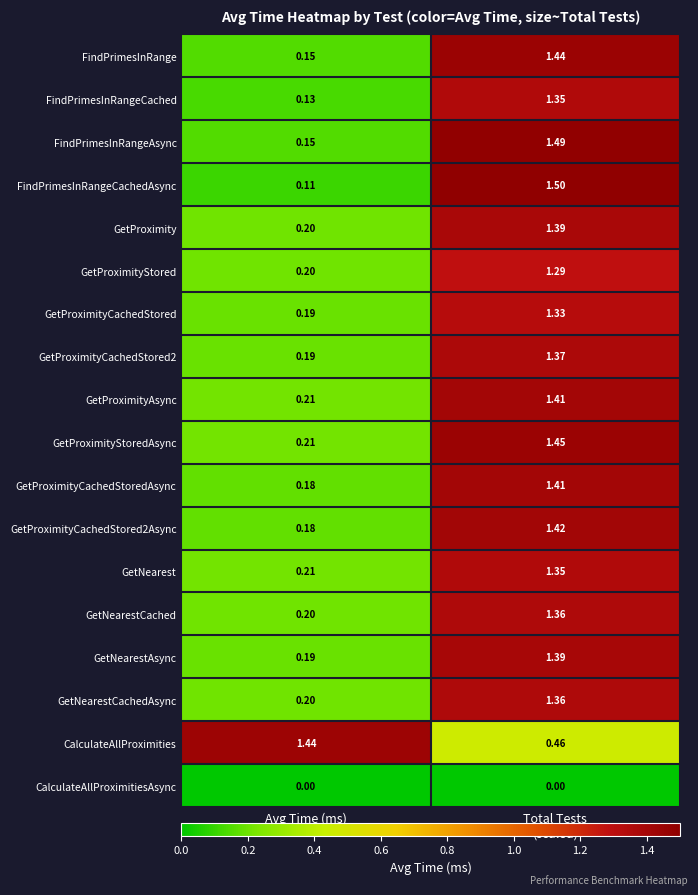

Where is GetProximityCachedStored2 nearest to the value 0?

Avg Time (ms)